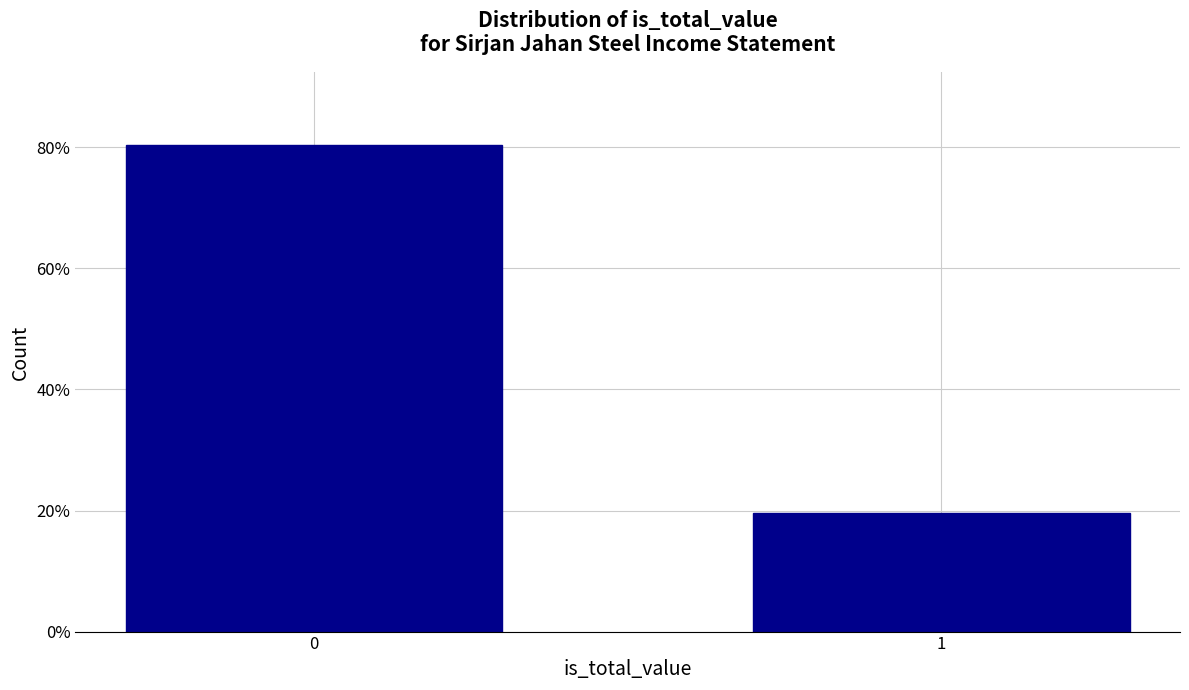

Are the bars horizontal?

No